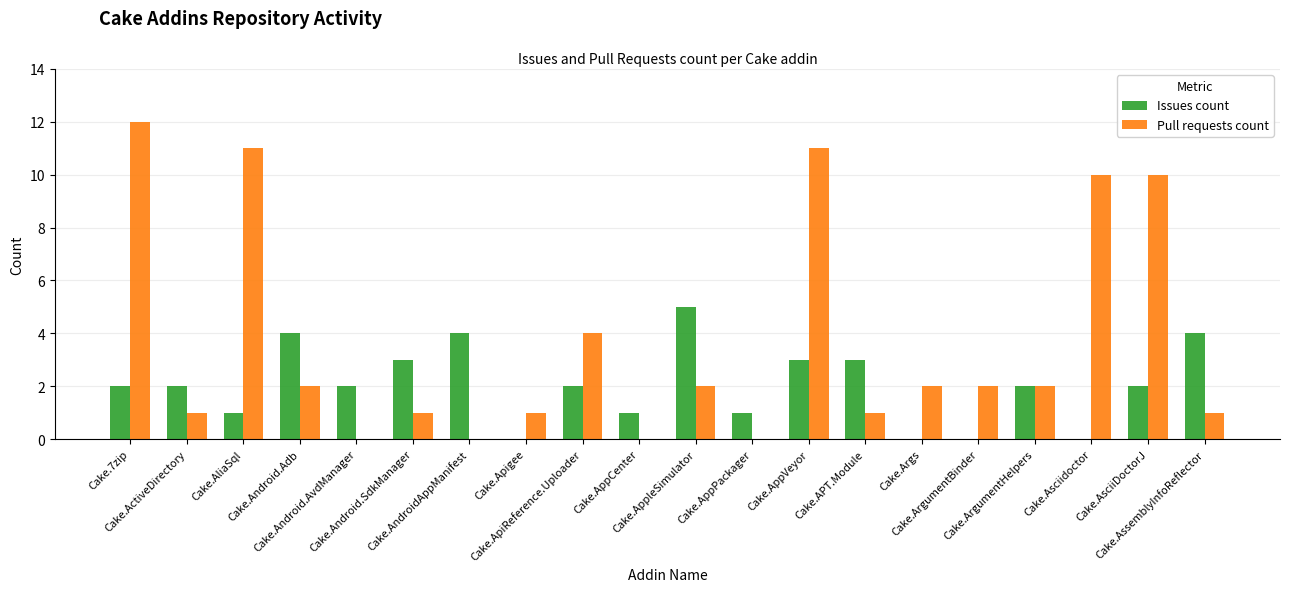

What is the maximum value for Issues count?

5